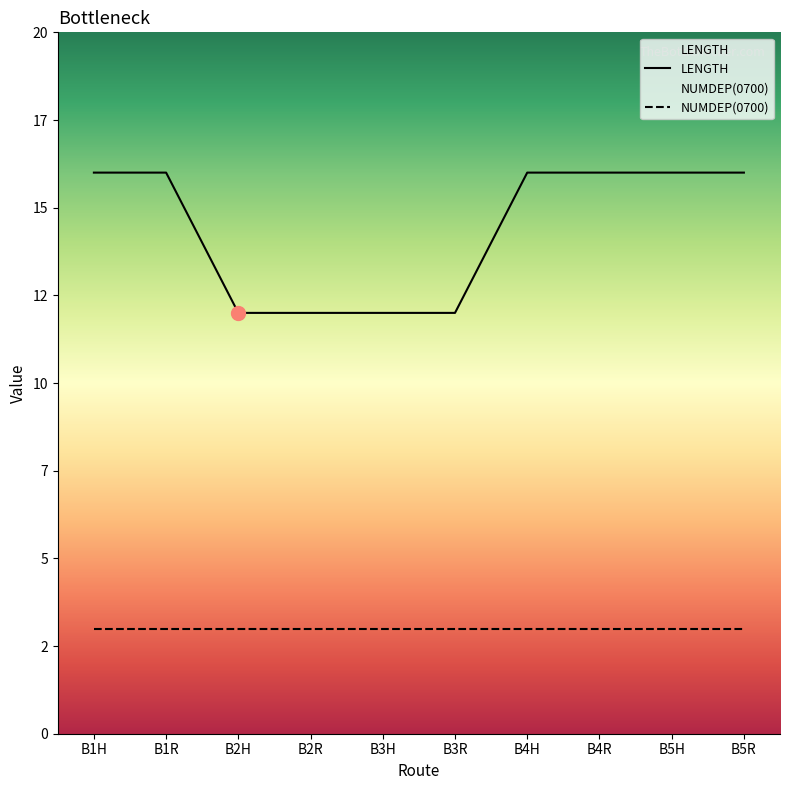

Reading left to right, transcribe all the data shown in this chart.

B1H=16	B1R=16	B2H=12	B2R=12	B3H=12	B3R=12	B4H=16	B4R=16	B5H=16	B5R=16